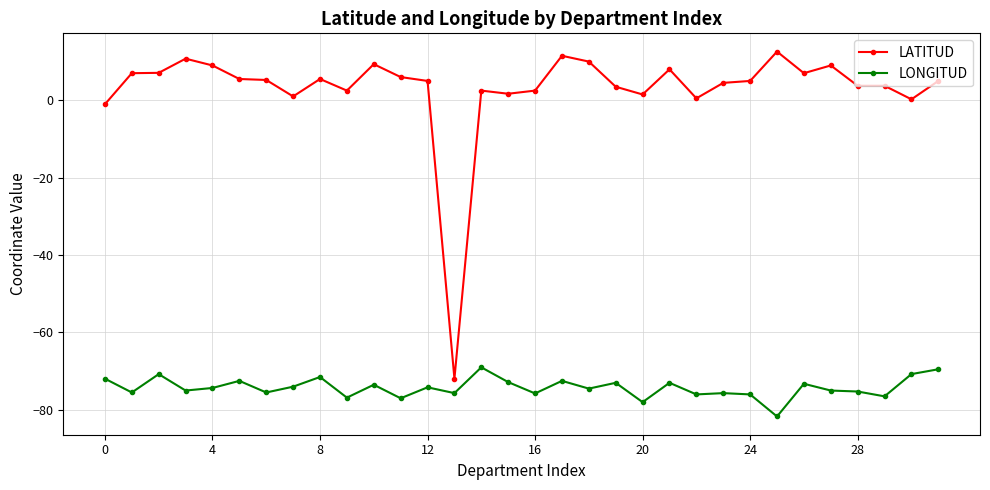

What are all the series names shown in the legend?

LATITUD, LONGITUD